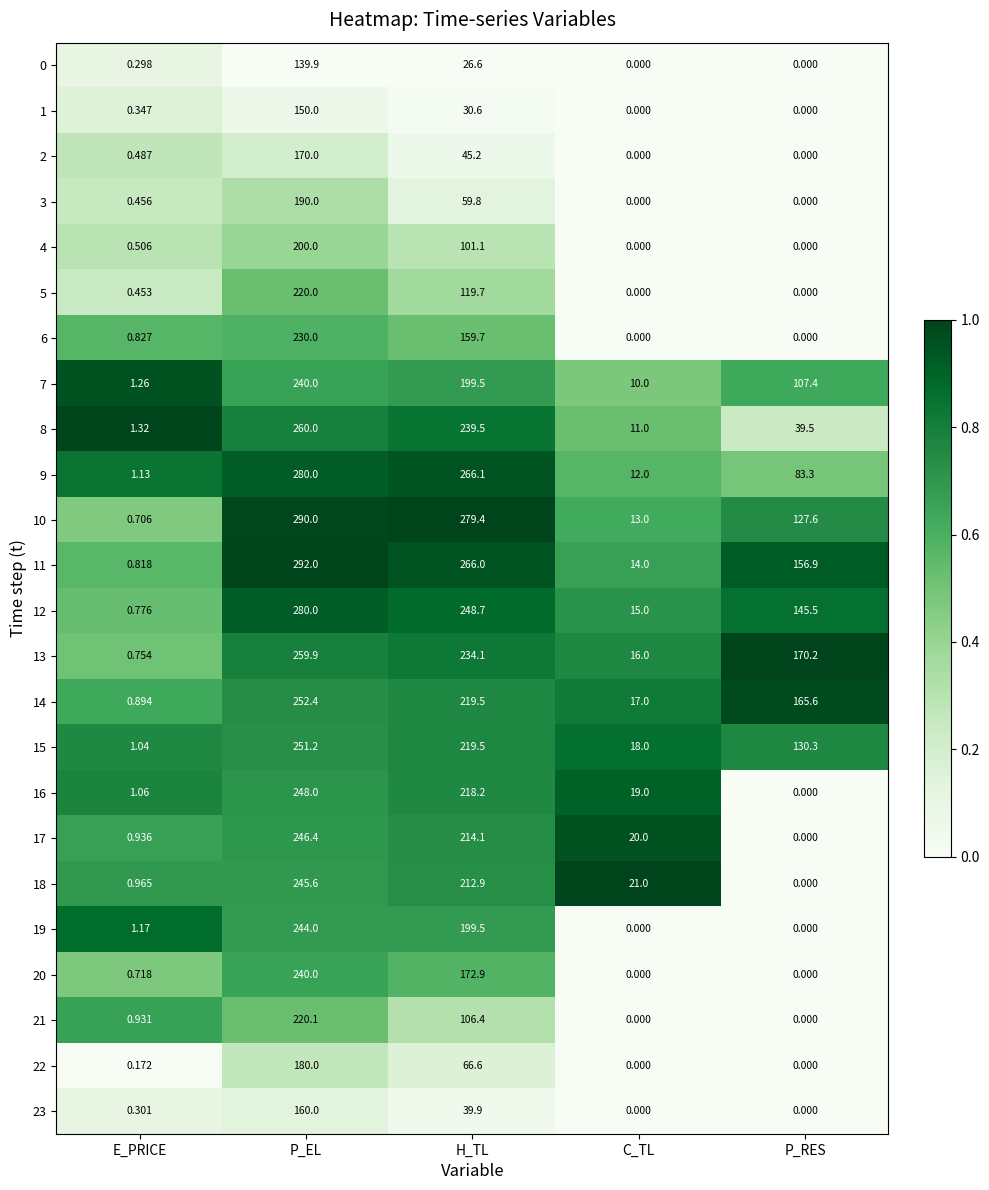

Is the value of 1 at H_TL greater than the value of 23 at E_PRICE?

Yes